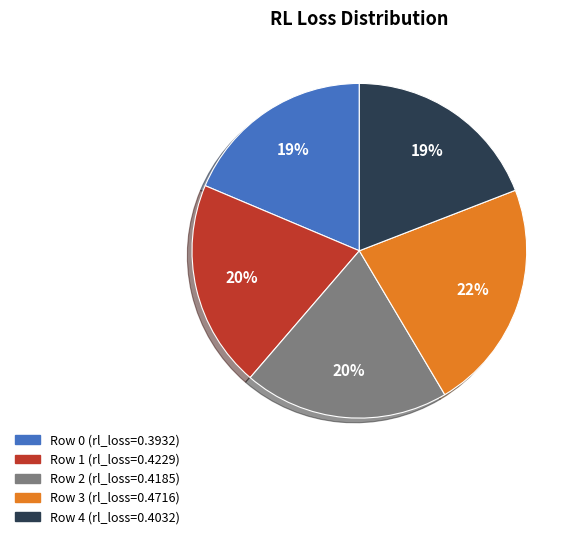

To the nearest percent, what is the average slice percentage?

20%